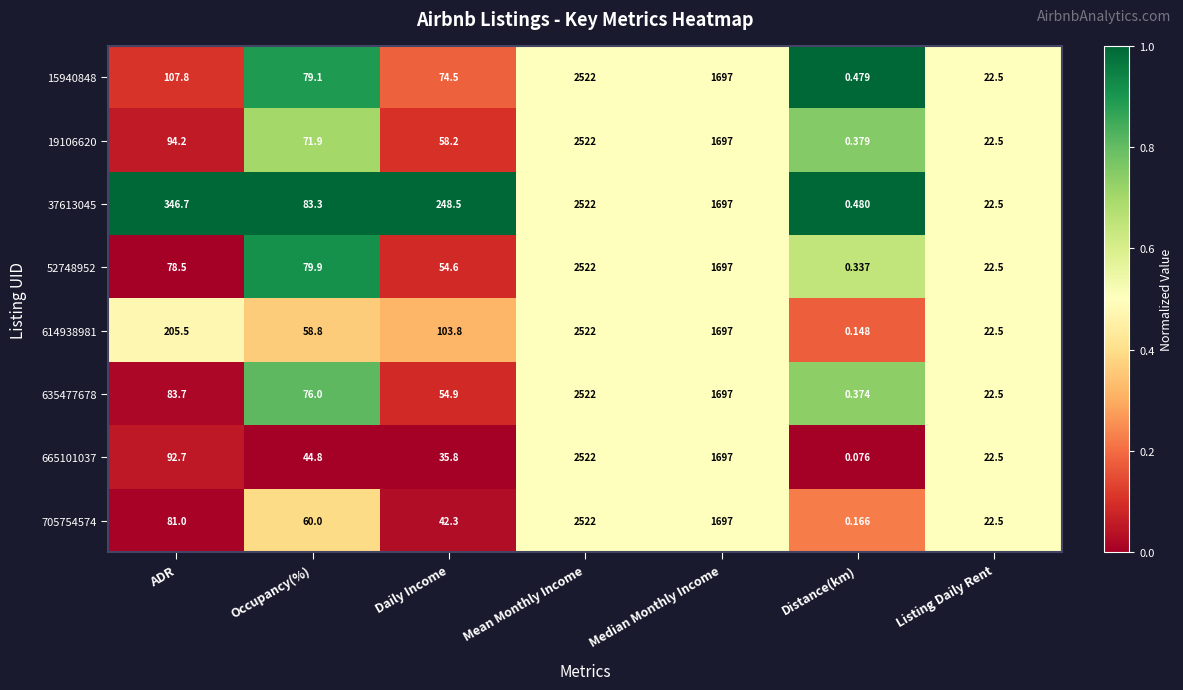

At which category is the sum across all series the highest?

Mean Monthly Income